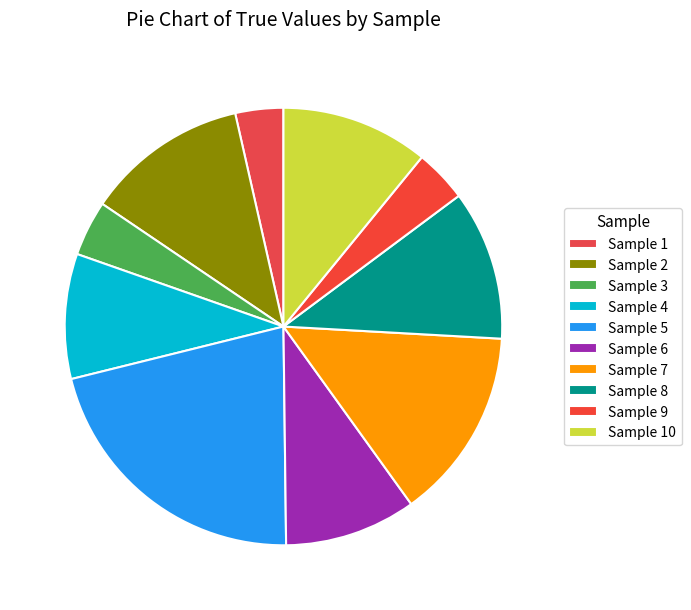

Count the number of slices in the pie.

10